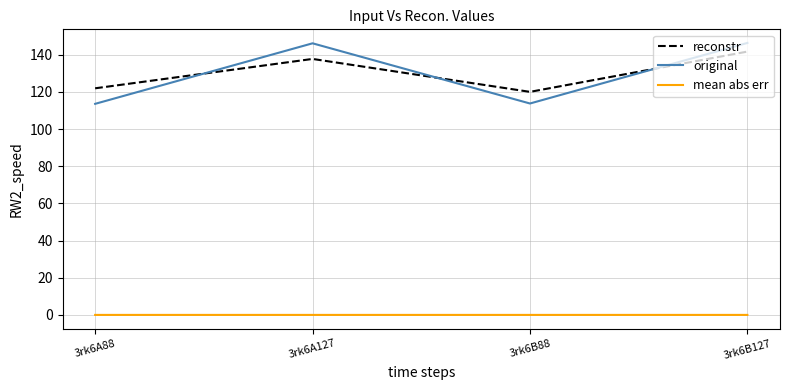

What is the total value across all series at 3rk6A88?

235.6